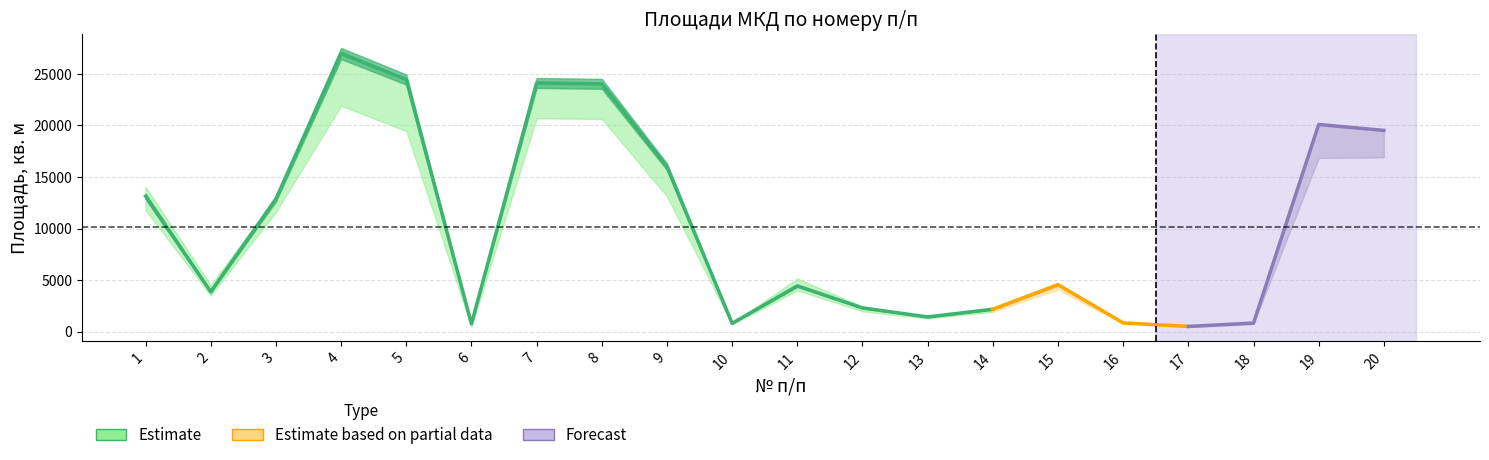

What is the minimum value for Общая площадь?

503